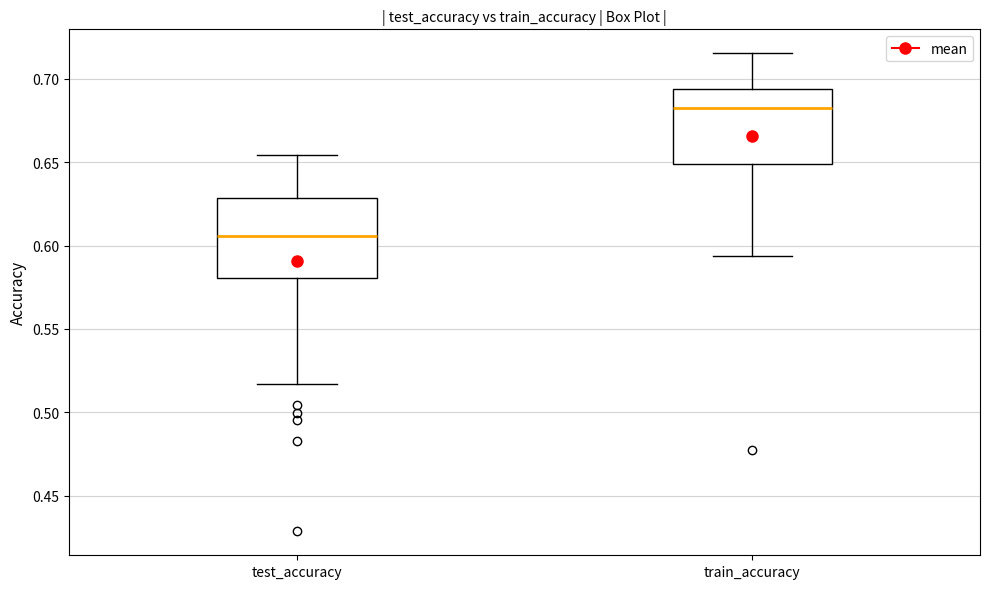

Reading left to right, transcribe this box plot: for each box, give where its median line is, the range the box spans, and where its two whiskers end, as read against the y-axis. The values are not printed on the chart, so give them approximately, as read against the axis.

test_accuracy: median 0.605, box 0.580 to 0.630, whiskers 0.515 to 0.655
train_accuracy: median 0.680, box 0.650 to 0.695, whiskers 0.595 to 0.715